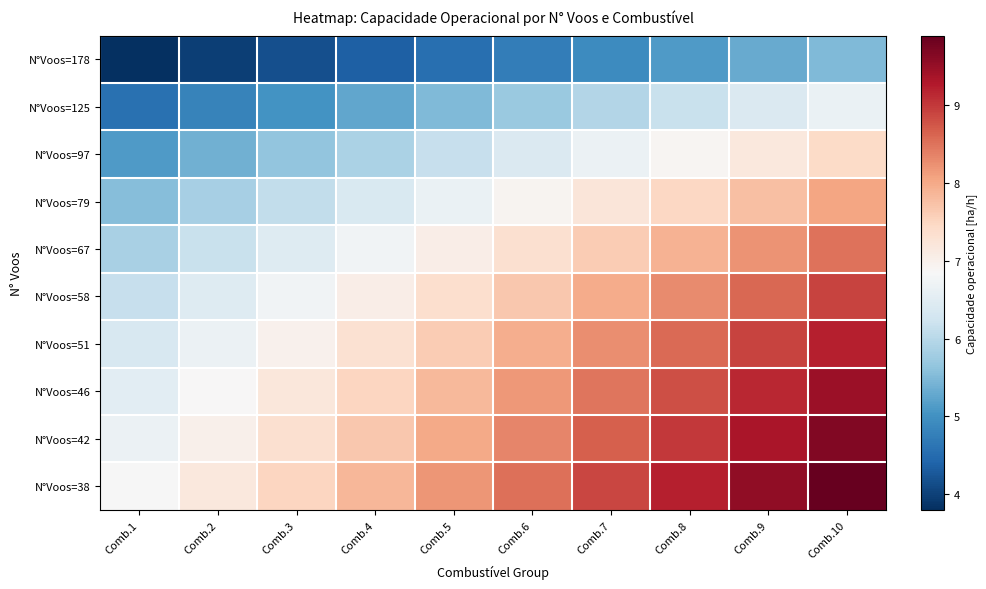

Which series has the largest total across all categories?

row_9